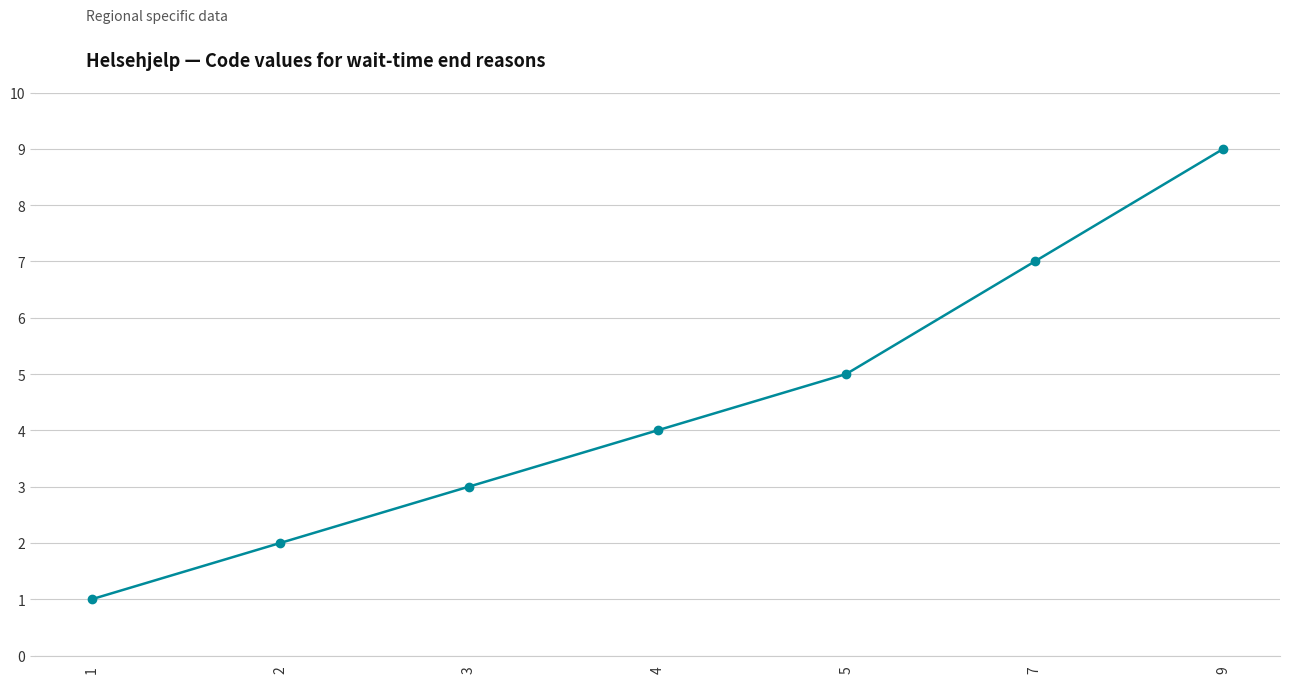

The chart shows a value of 7 at 7. True or false?

True